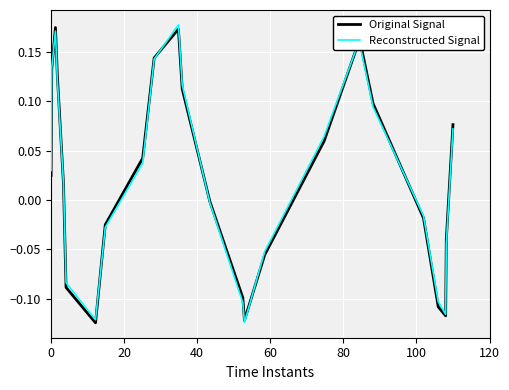

Does the chart display data point markers on the line(s)?

No